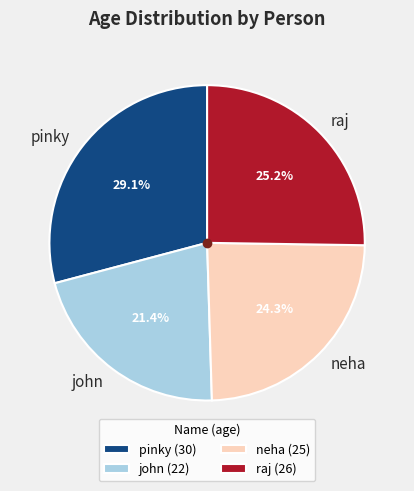

Which has a higher value, neha or john?

neha